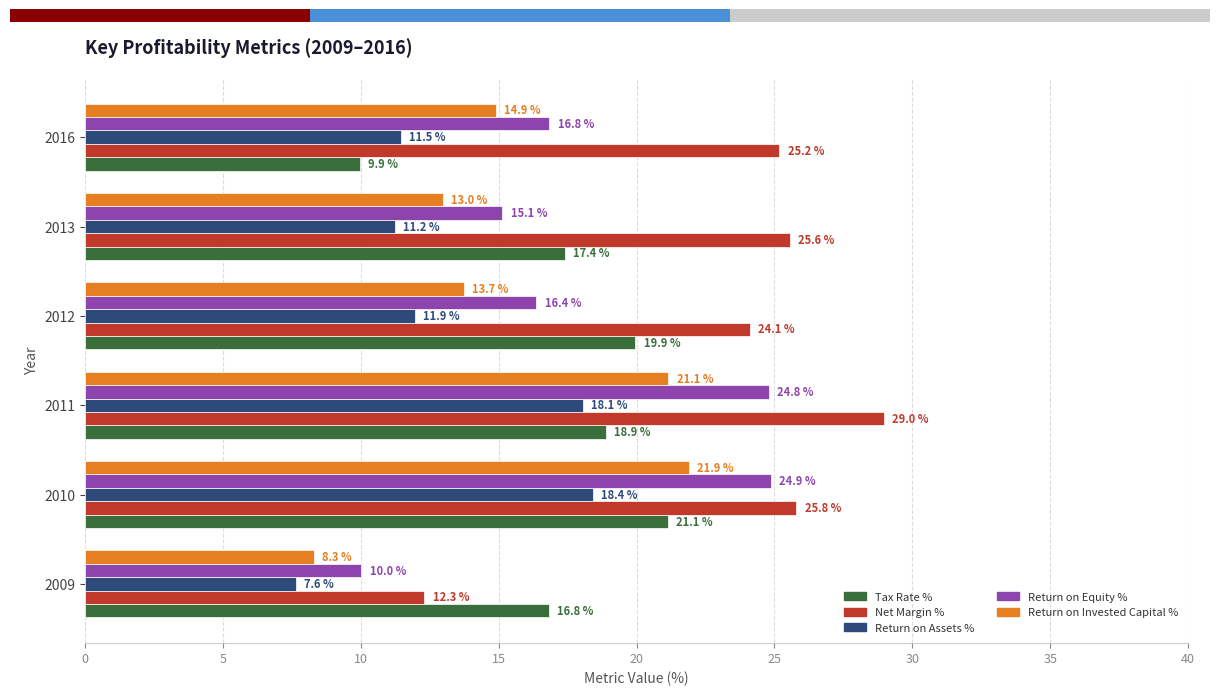

List the labels in order of Return on Equity % value, smallest first.

2009, 2013, 2012, 2016, 2011, 2010